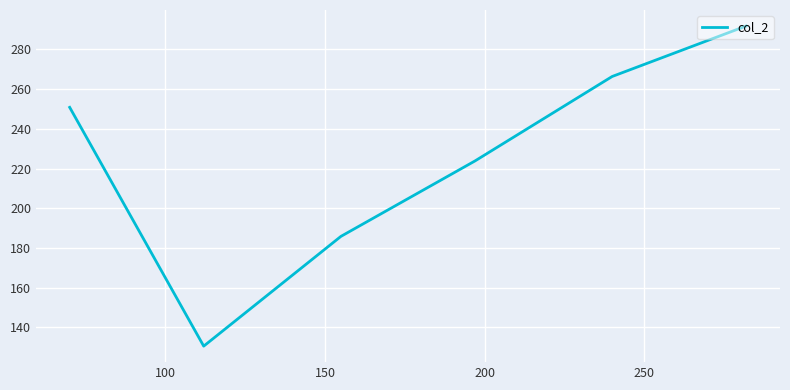

What is the greatest value displayed?

291.8